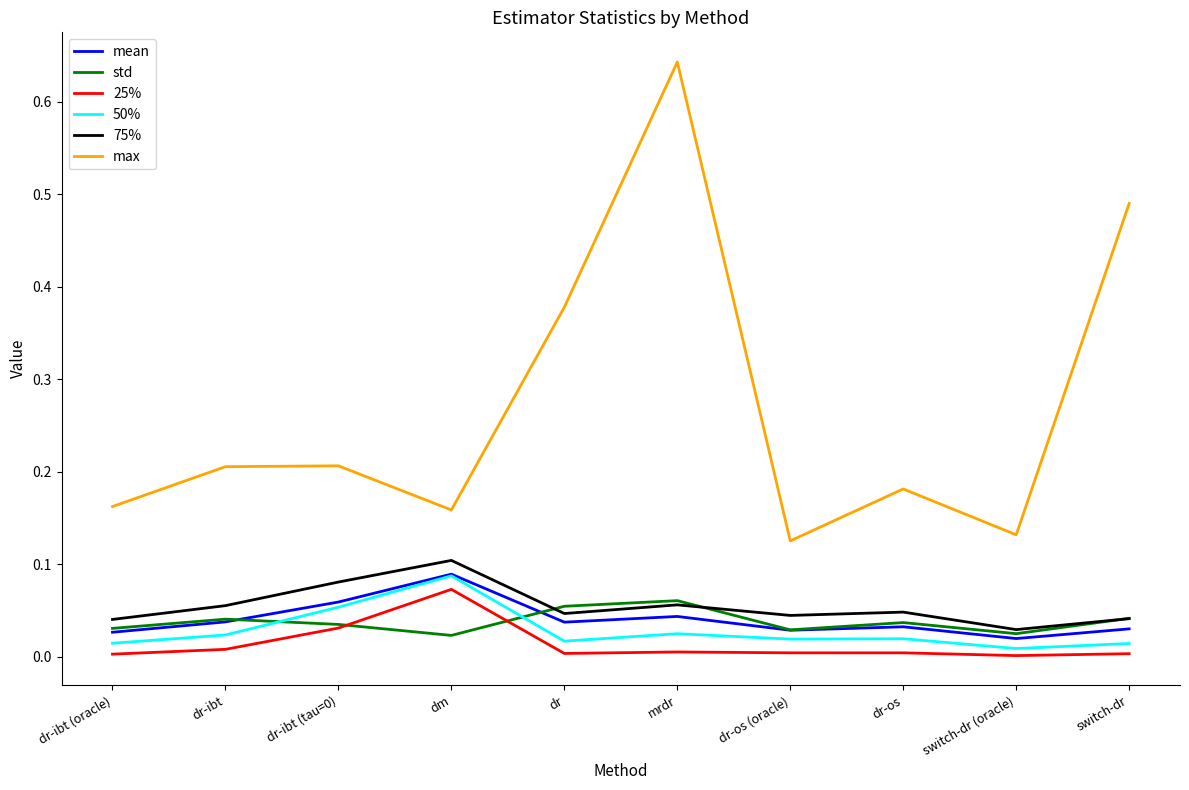

Is it true that std equals 0.0 at dm?

True